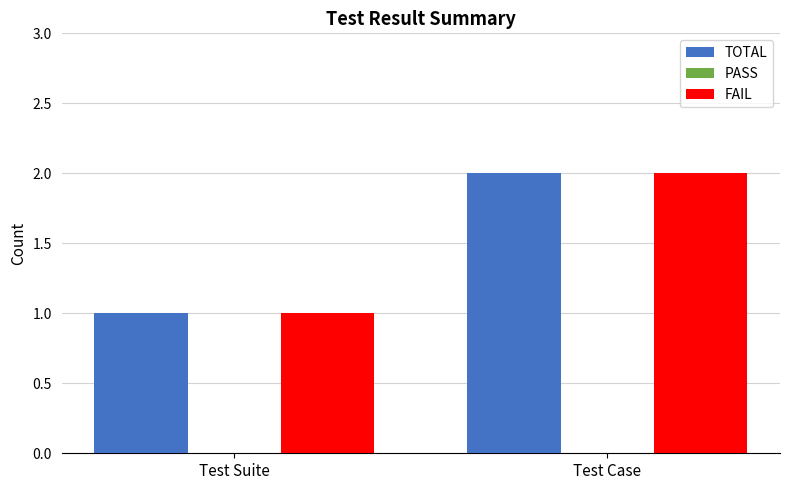

At which category is the sum across all series the highest?

Test Case